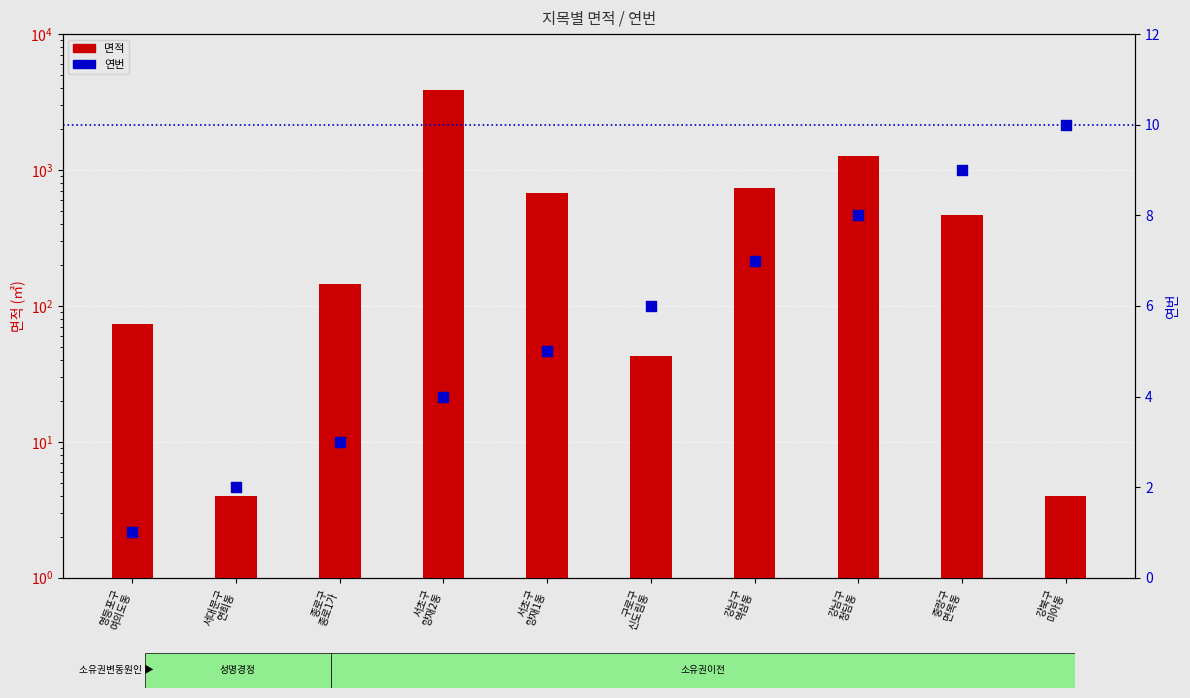

Which series contains the lowest Y value?

연번